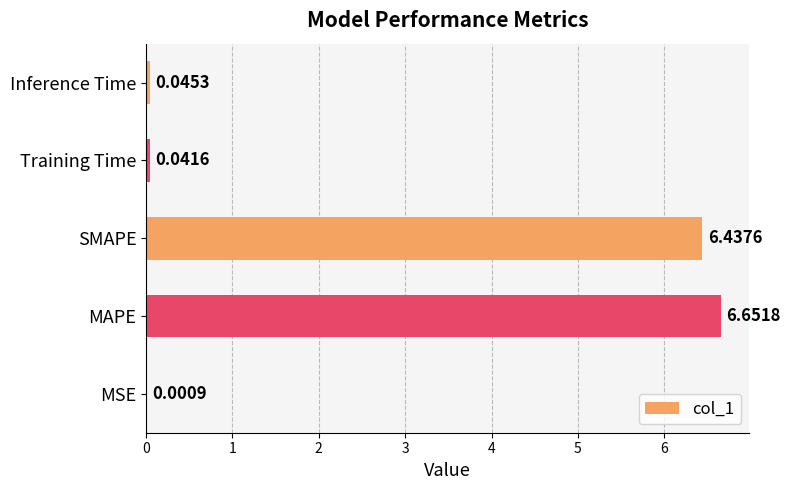

How many distinct data groups are displayed?

1